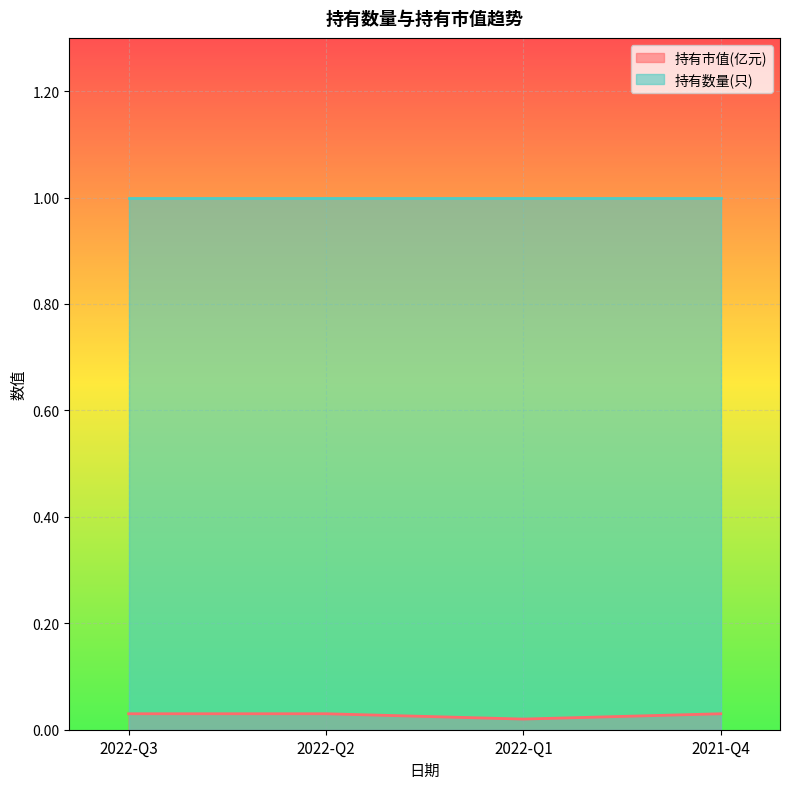

At which category does the chart reach its minimum across all series?

2022-Q1